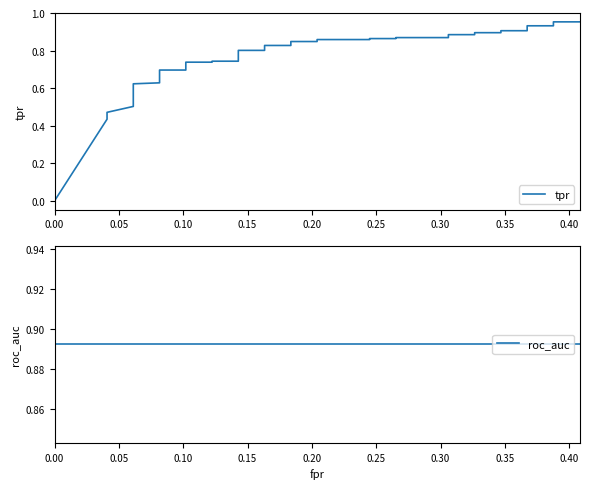

Reading right to left, extract all data points from this chart.

tpr: 1.0	1.0	0.9	0.9	0.9	0.9	0.9	0.9	0.9	0.9	0.9	0.9	0.9	0.9	0.9	0.9	0.8	0.8	0.8	0.8	0.8	0.8	0.7	0.7	0.7	0.7	0.7	0.7	0.7	0.7	0.6	0.6	0.6	0.6	0.6	0.5	0.5	0.5	0.4	0.0
roc_auc: 0.9	0.9	0.9	0.9	0.9	0.9	0.9	0.9	0.9	0.9	0.9	0.9	0.9	0.9	0.9	0.9	0.9	0.9	0.9	0.9	0.9	0.9	0.9	0.9	0.9	0.9	0.9	0.9	0.9	0.9	0.9	0.9	0.9	0.9	0.9	0.9	0.9	0.9	0.9	0.9